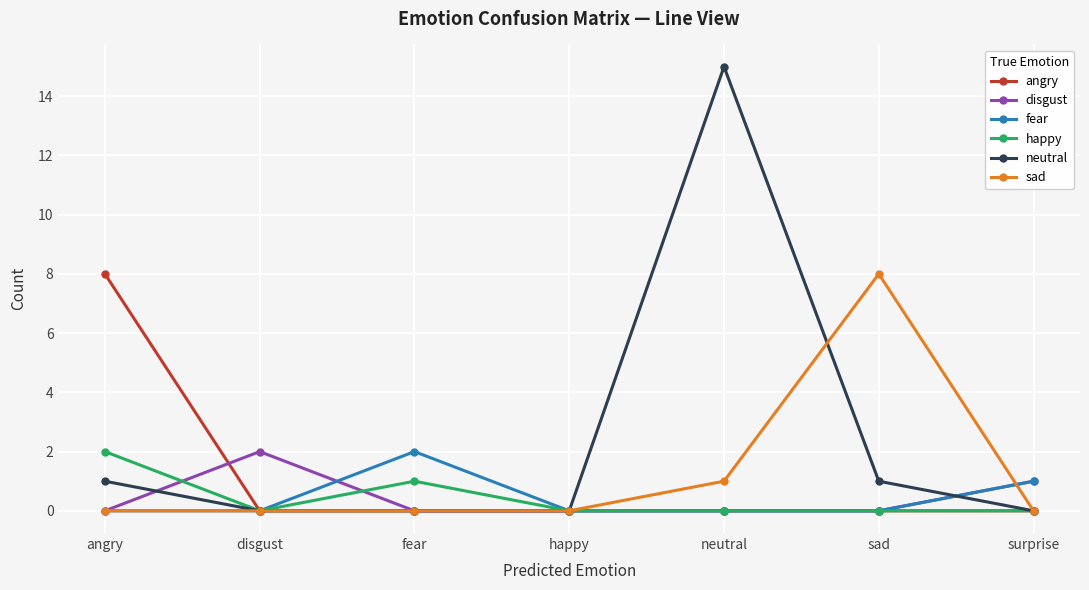

What is the difference between the highest and lowest values at fear?

2